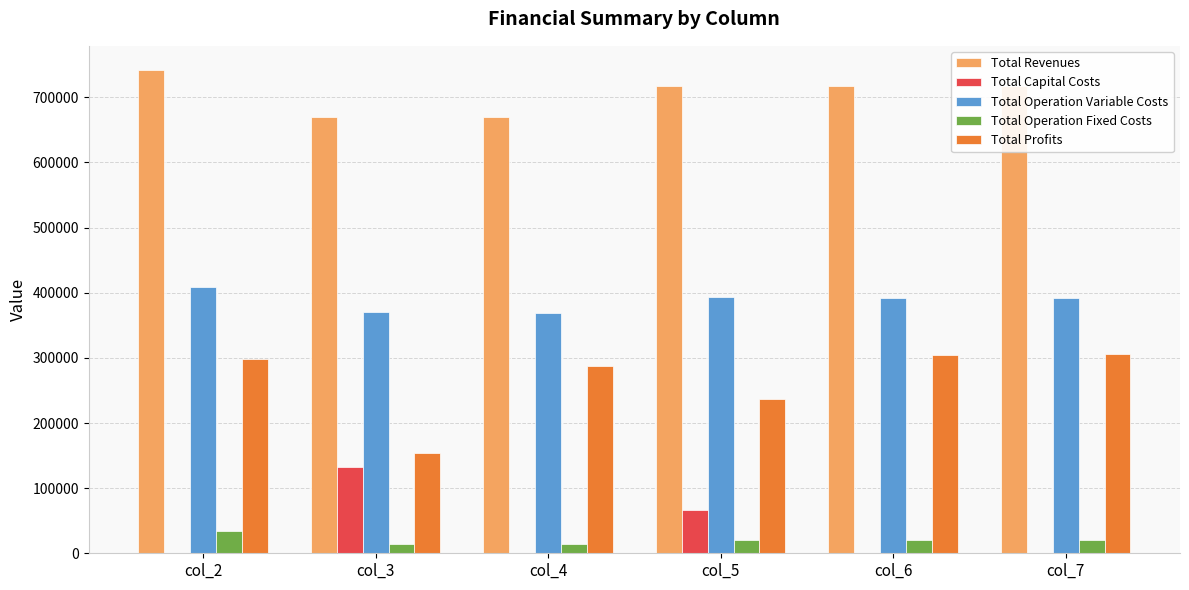

Is the value of Total Revenues at col_5 greater than the value of Total Operation Variable Costs at col_6?

Yes